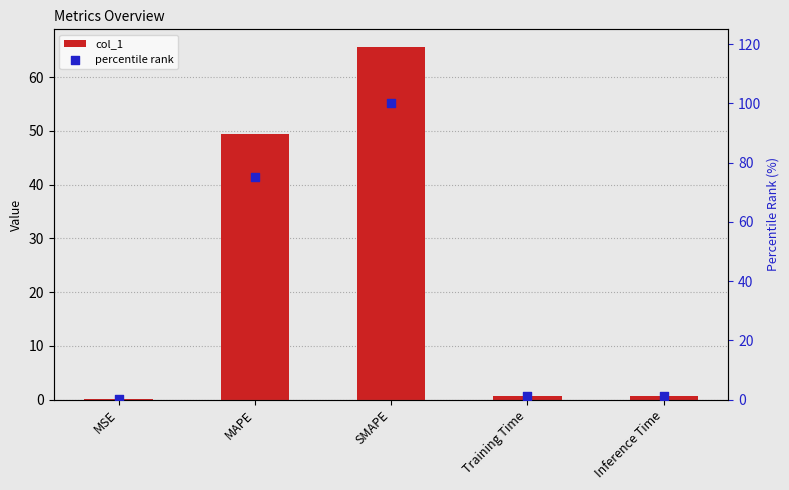

What are all the series names shown in the legend?

col_1, percentile rank